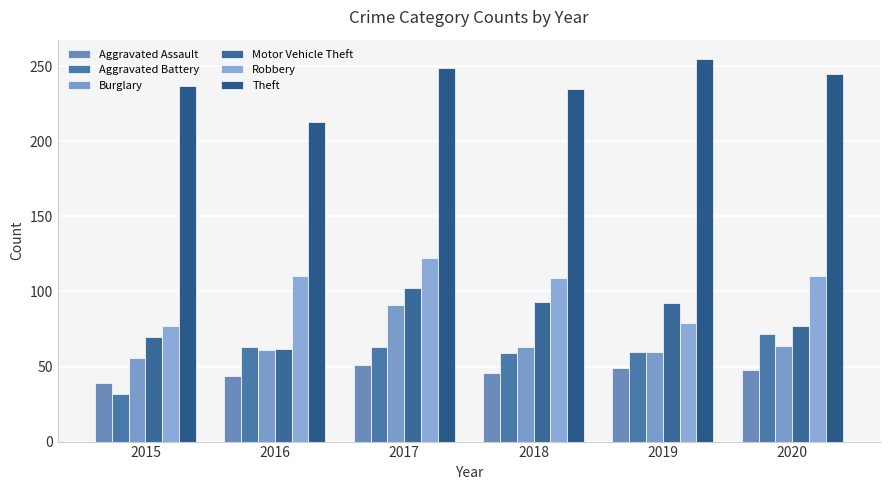

At which category is the sum across all series the highest?

2017